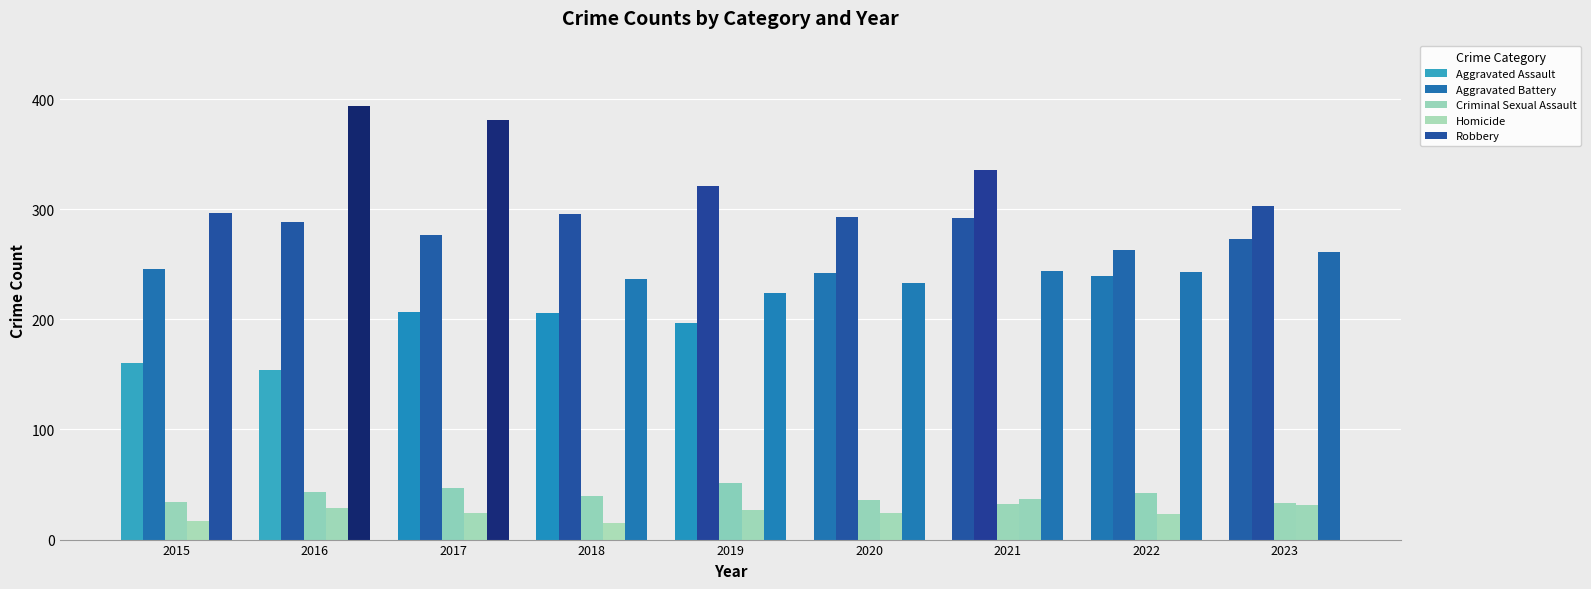

Are the bars grouped side by side (vs. stacked)?

Yes